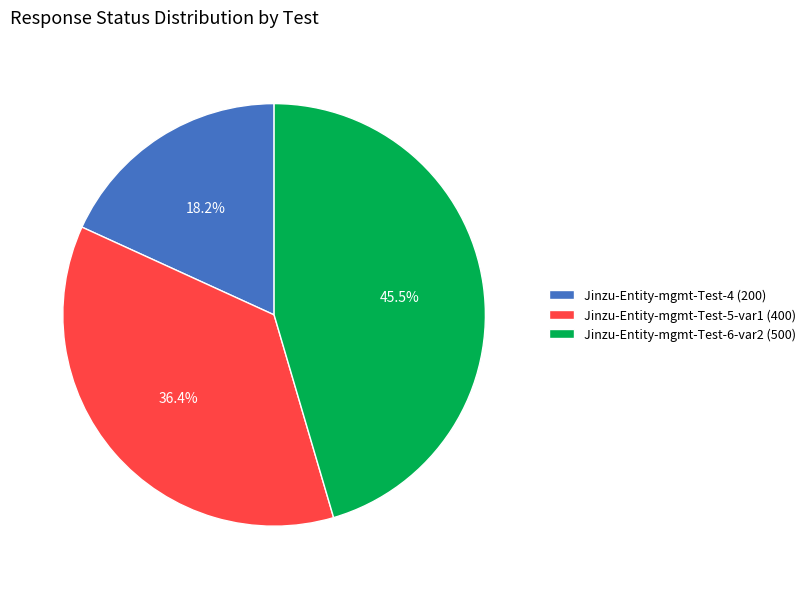

What percentage is the Jinzu-Entity-mgmt-Test-5-var1 slice, to the nearest percent?

36%